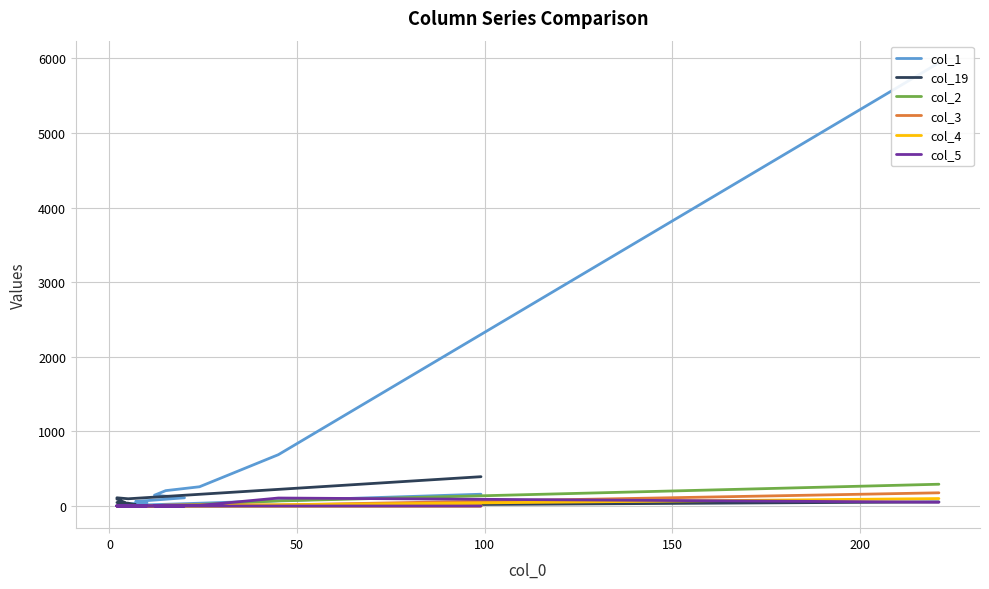

List the series in order of their peak value, lowest first.

col_4, col_5, col_3, col_2, col_19, col_1